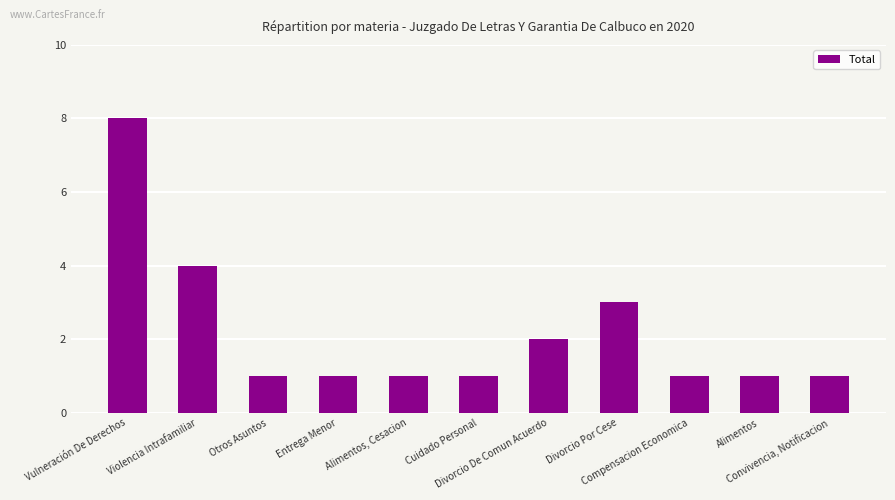

Count the values in the range 1 to 3.

9